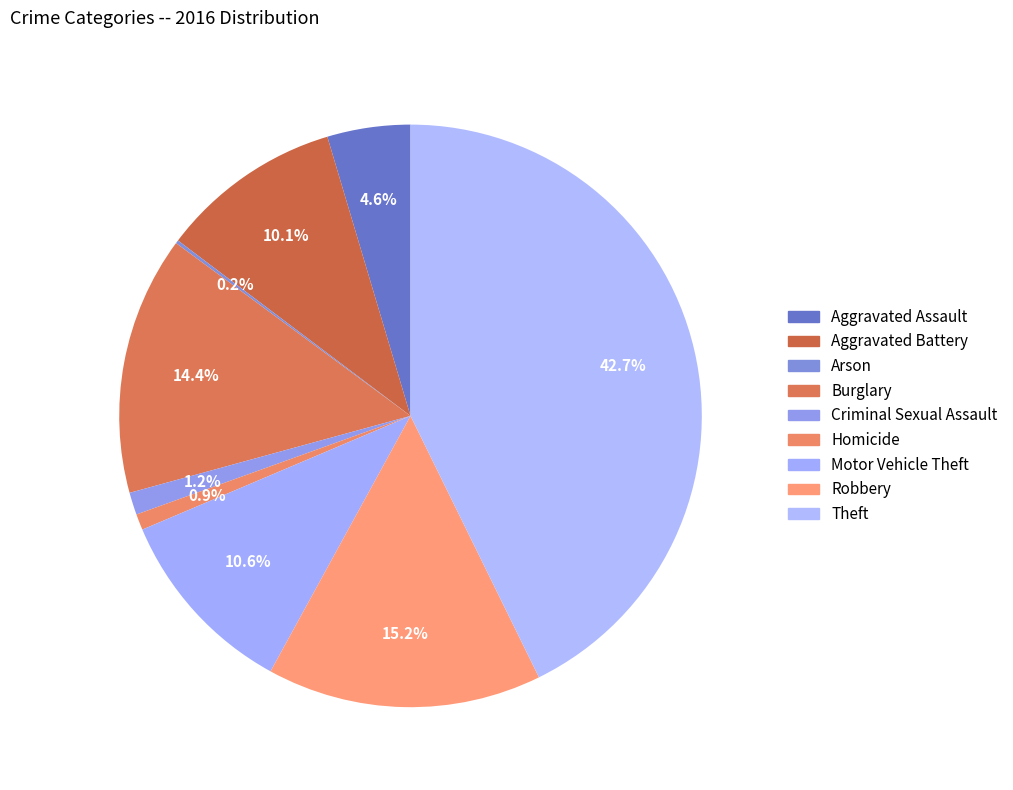

The Aggravated Battery slice represents 10% of the pie. True or false?

True